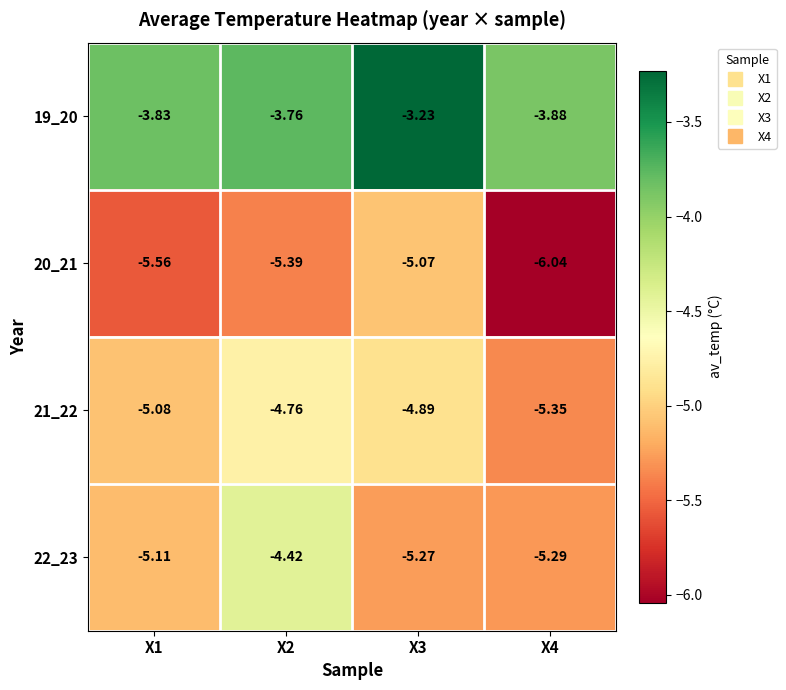

Is the value of 21_22 at X2 greater than the value of 22_23 at X2?

No